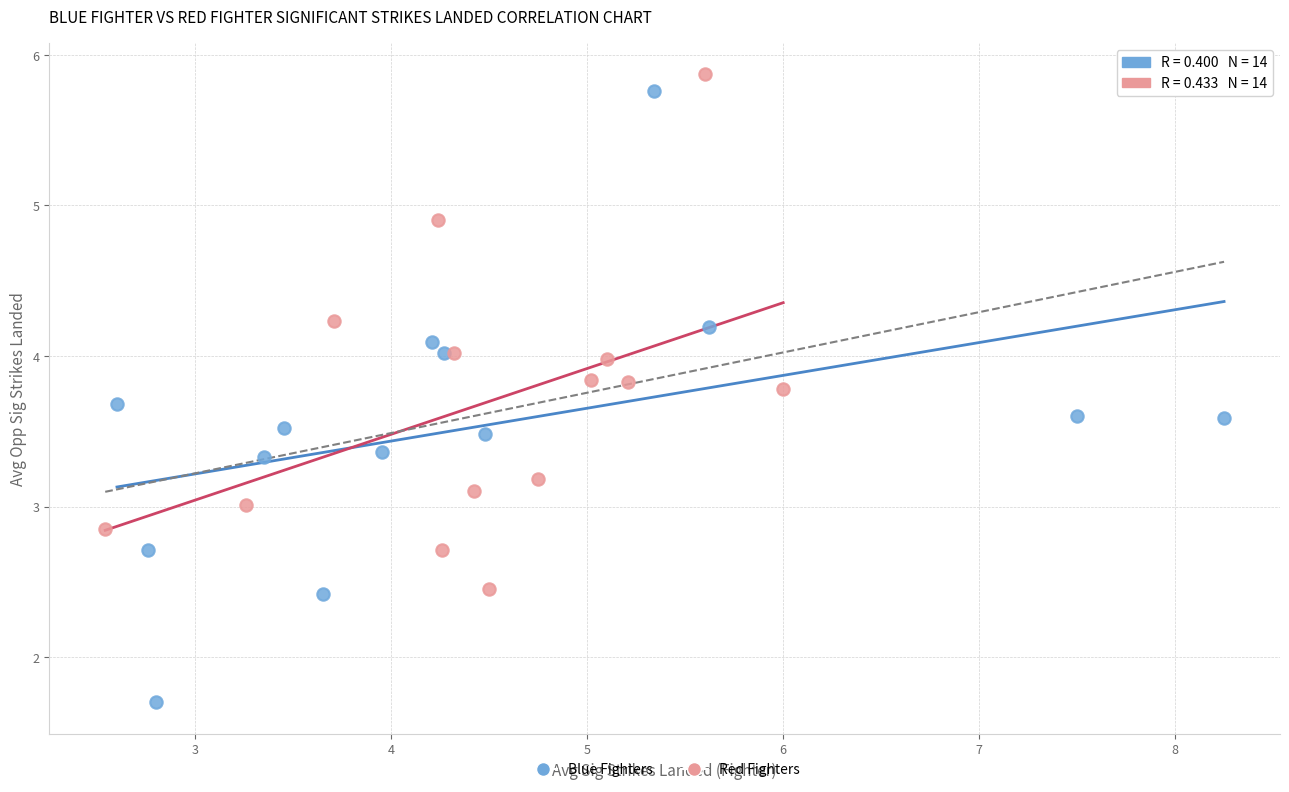

What are all the series names shown in the legend?

Blue Fighters, Red Fighters